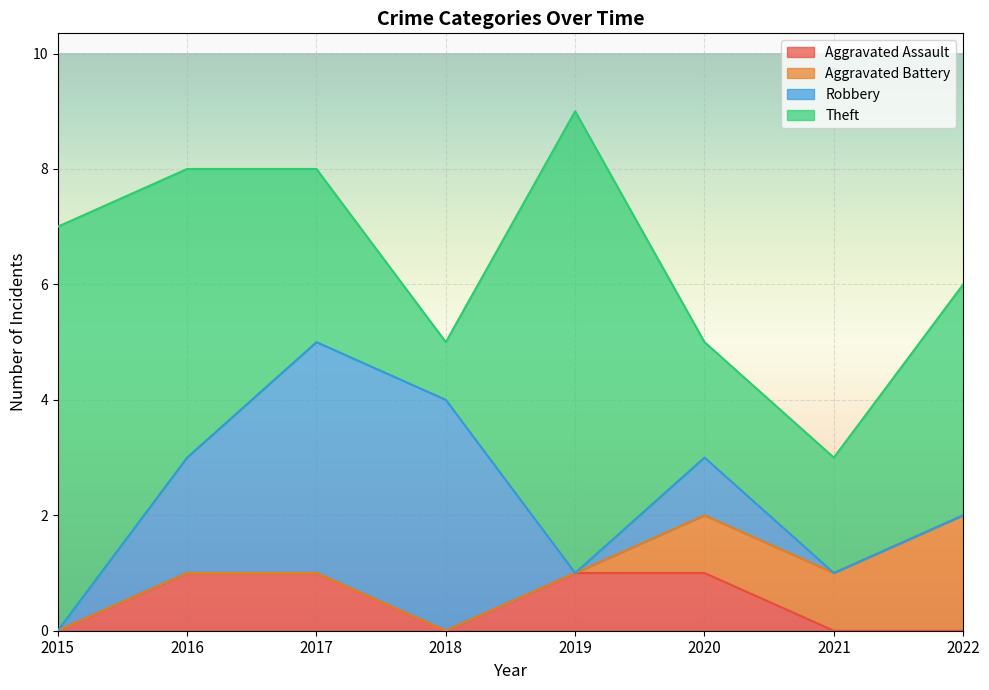

Is it true that Aggravated Assault equals -1 at 2022?

False